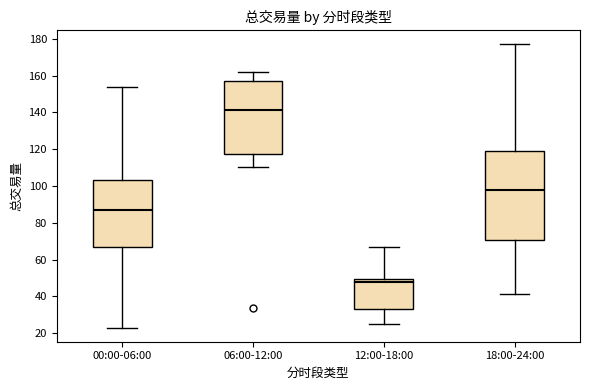

Reading left to right, read every box against the y-axis: the position of its median line, the range the box covers, and the ends of its whiskers. The values are not printed on the chart, so give them approximately, as read against the axis.

00:00-06:00: median 86, box 66 to 104, whiskers 24 to 154
06:00-12:00: median 142, box 118 to 158, whiskers 110 to 162
12:00-18:00: median 48, box 34 to 50, whiskers 24 to 66
18:00-24:00: median 98, box 70 to 120, whiskers 42 to 176